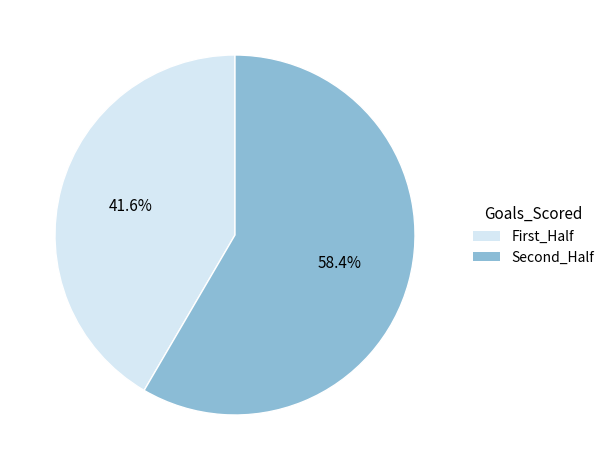

Rank the categories by value from lowest to highest.

First_Half, Second_Half